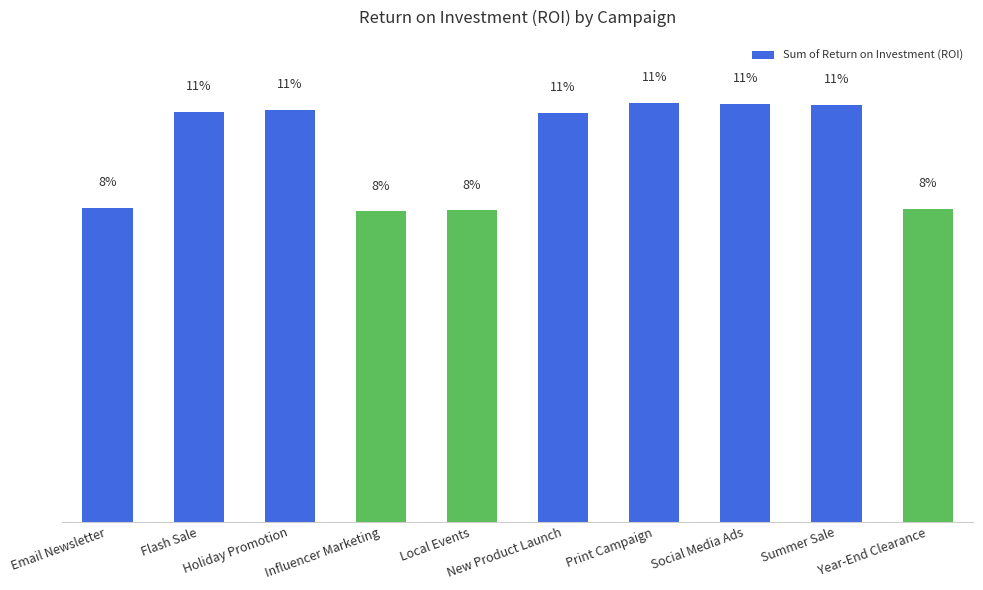

Rank the categories by value from lowest to highest.

Influencer Marketing, Local Events, Year-End Clearance, Email Newsletter, New Product Launch, Flash Sale, Holiday Promotion, Summer Sale, Social Media Ads, Print Campaign